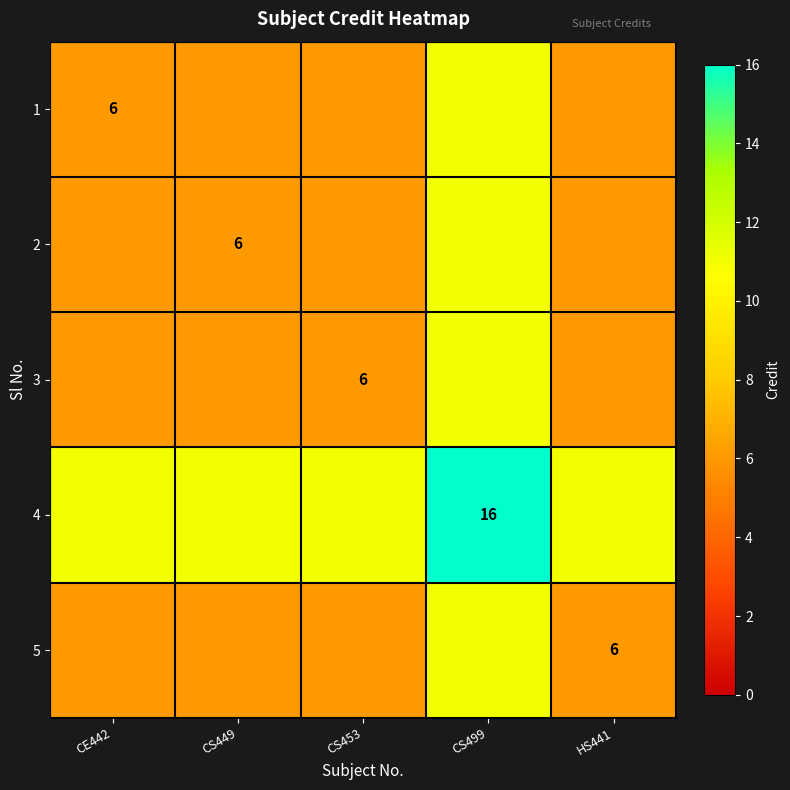

Which series has the widest spread of values?

1